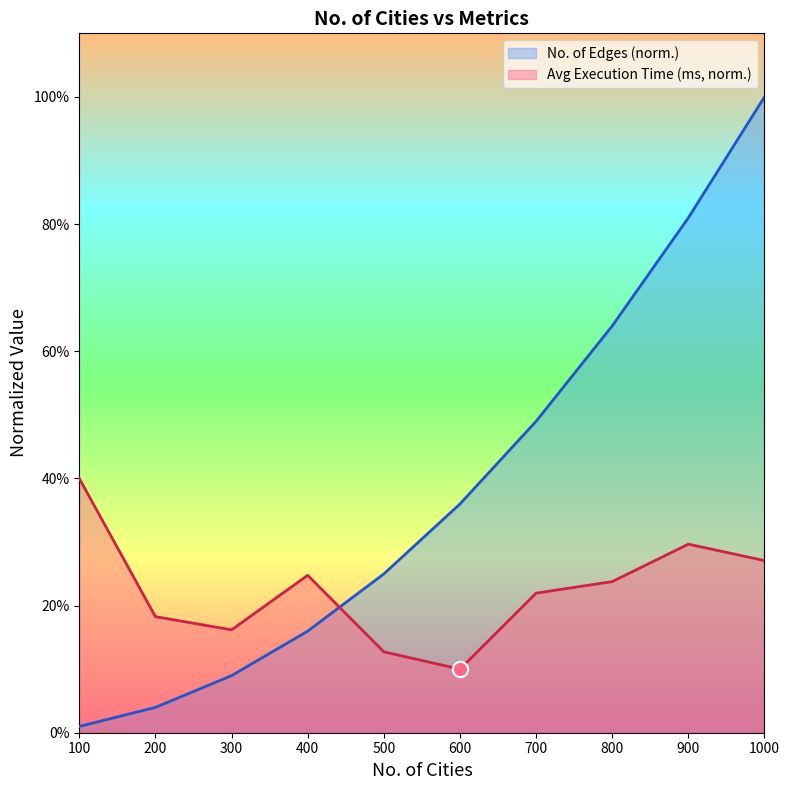

Which series has the largest total across all categories?

No. of Edges (norm.)